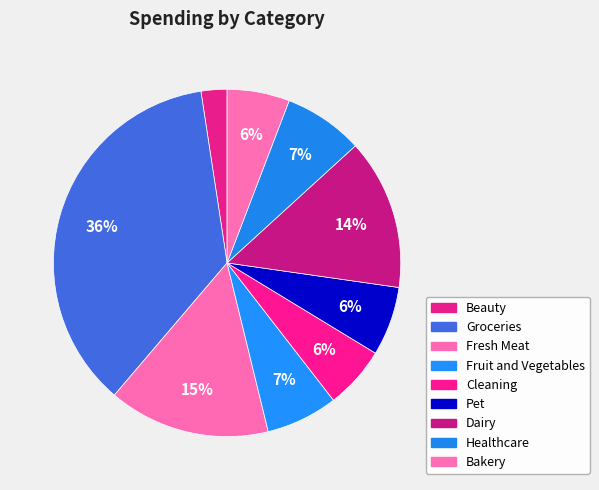

How many segments does this pie chart have?

9